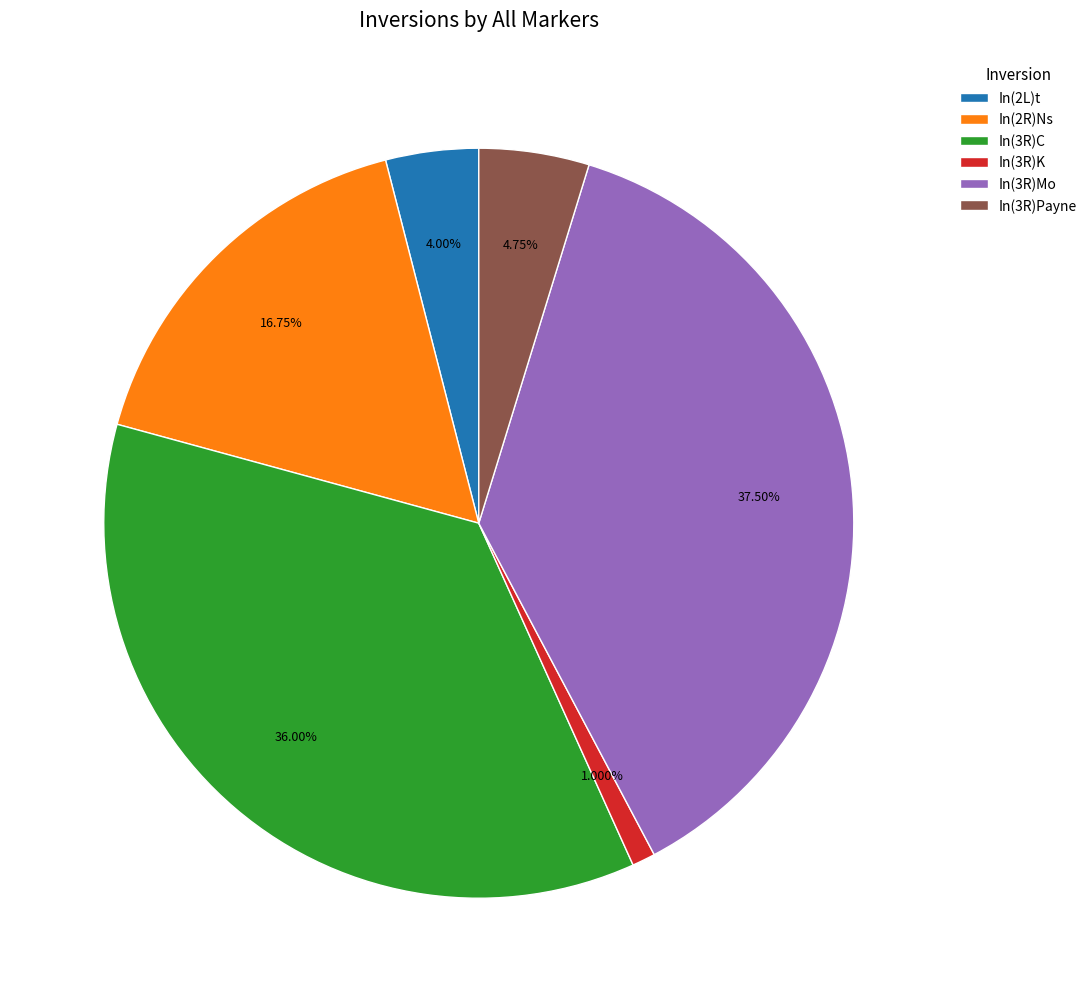

Which slice is the largest?

In(3R)Mo